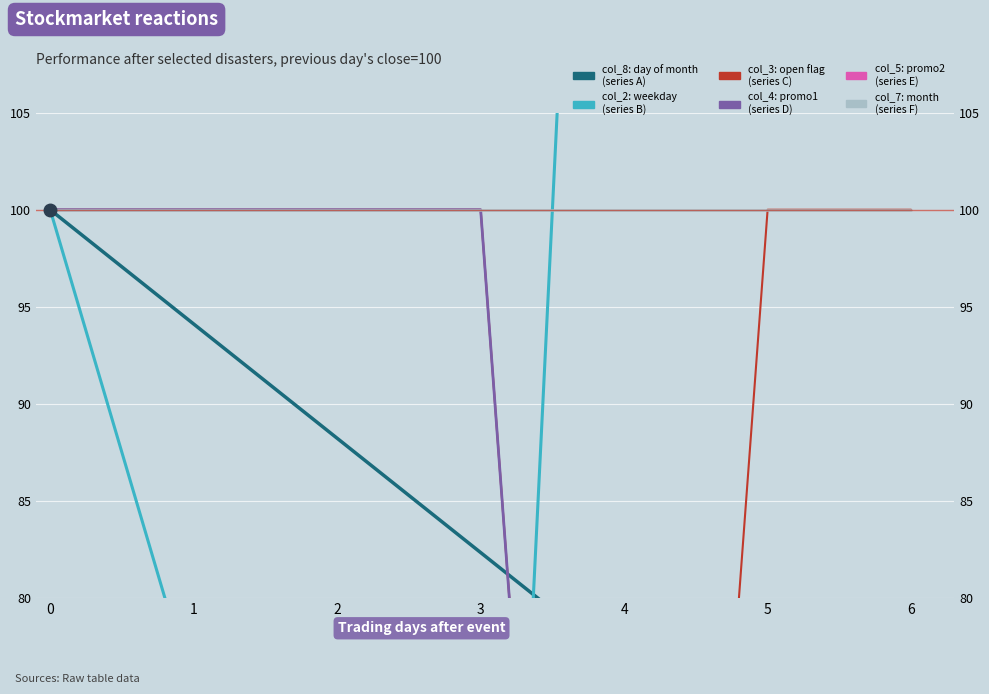

Reading left to right, transcribe all the data shown in this chart.

col_8 (day): 0=100.0	1=94.1	2=88.2	3=82.4	4=76.5	5=70.6	6=64.7
col_2 (weekday): 0=100.0	1=75.0	2=50.0	3=25.0	4=175.0	5=150.0	6=125.0
col_3 (flag1): 0=100.0	1=100.0	2=100.0	3=100.0	4=0.0	5=100.0	6=100.0
col_4 (promo1): 0=100.0	1=100.0	2=100.0	3=100.0	4=0.0	5=0.0	6=0.0
col_5 (promo2): 0=0.0	1=0.0	2=0.0	3=0.0	4=0.0	5=0.0	6=0.0
col_7 (month): 0=100.0	1=100.0	2=100.0	3=100.0	4=100.0	5=100.0	6=100.0